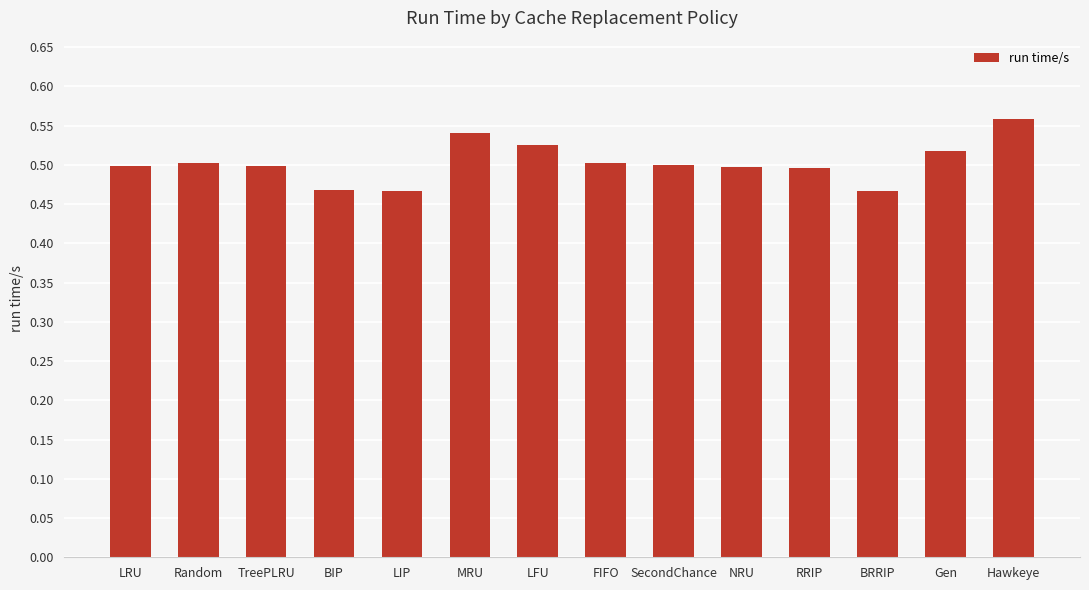

What is the sum of the values at TreePLRU and BRRIP?

1.0